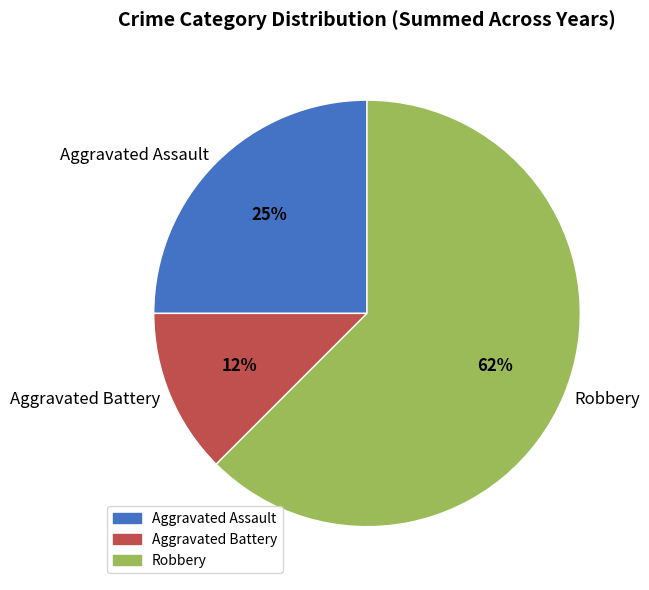

Is it true that Robbery is 62% of the pie?

True